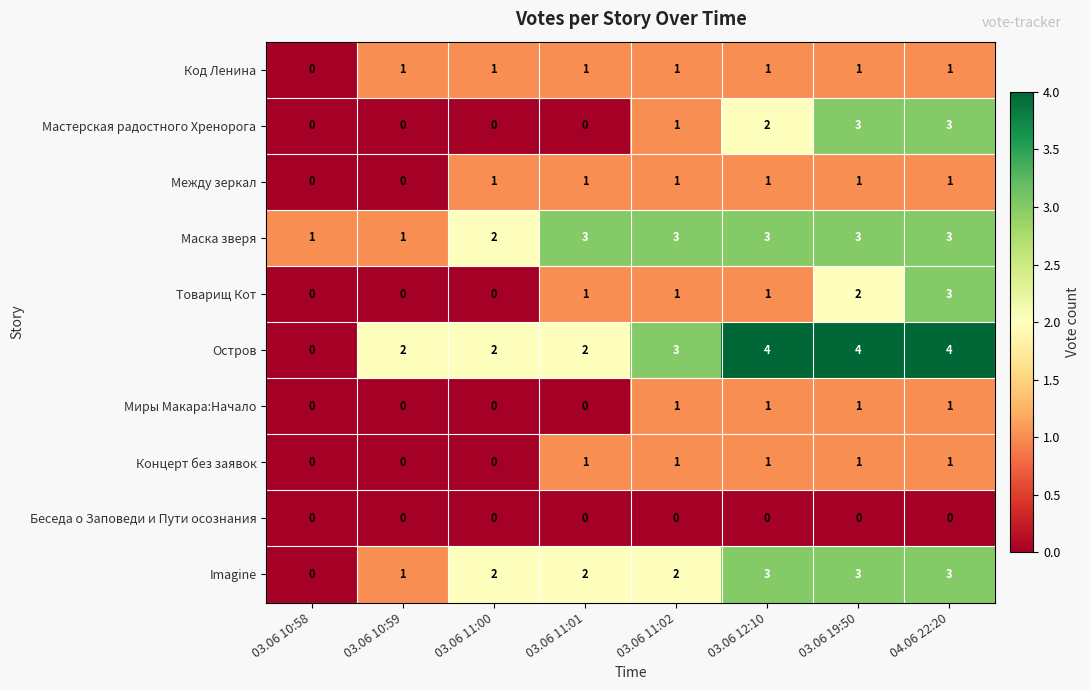

At which category is the sum across all series the highest?

04.06 22:20